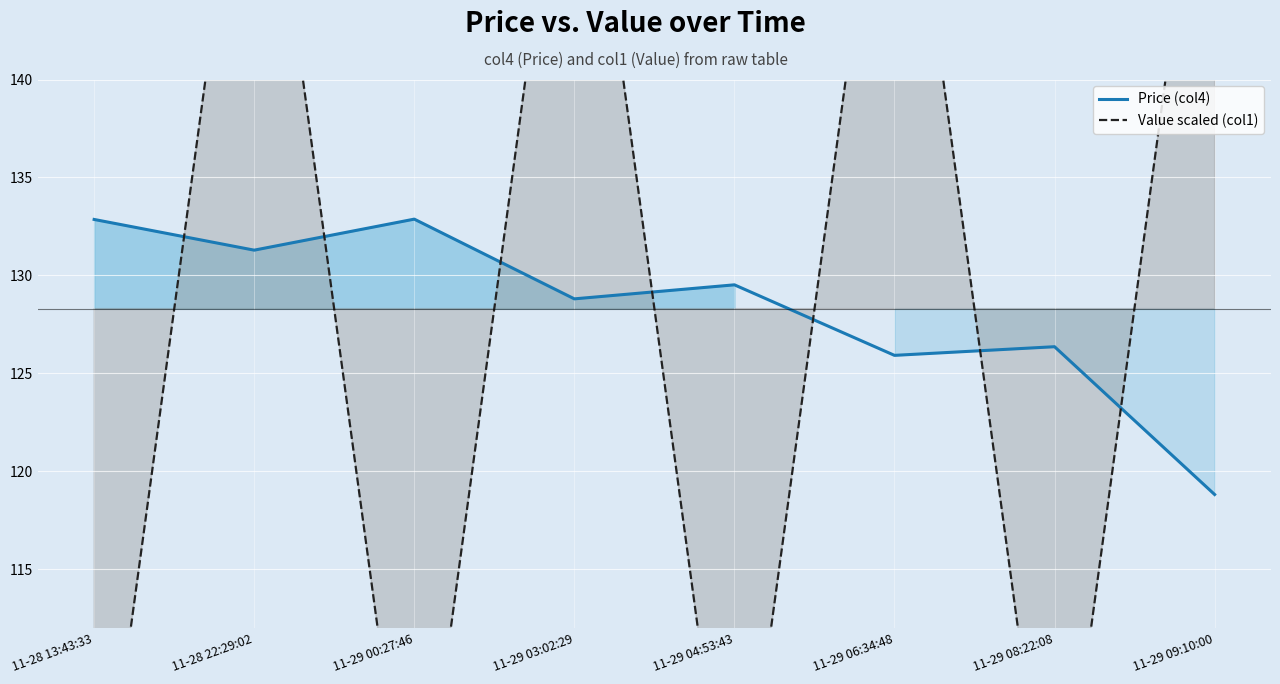

List the labels in order of Price (col4) value, largest first.

11-29 00:27:46, 11-28 13:43:33, 11-28 22:29:02, 11-29 04:53:43, 11-29 03:02:29, 11-29 08:22:08, 11-29 06:34:48, 11-29 09:10:00